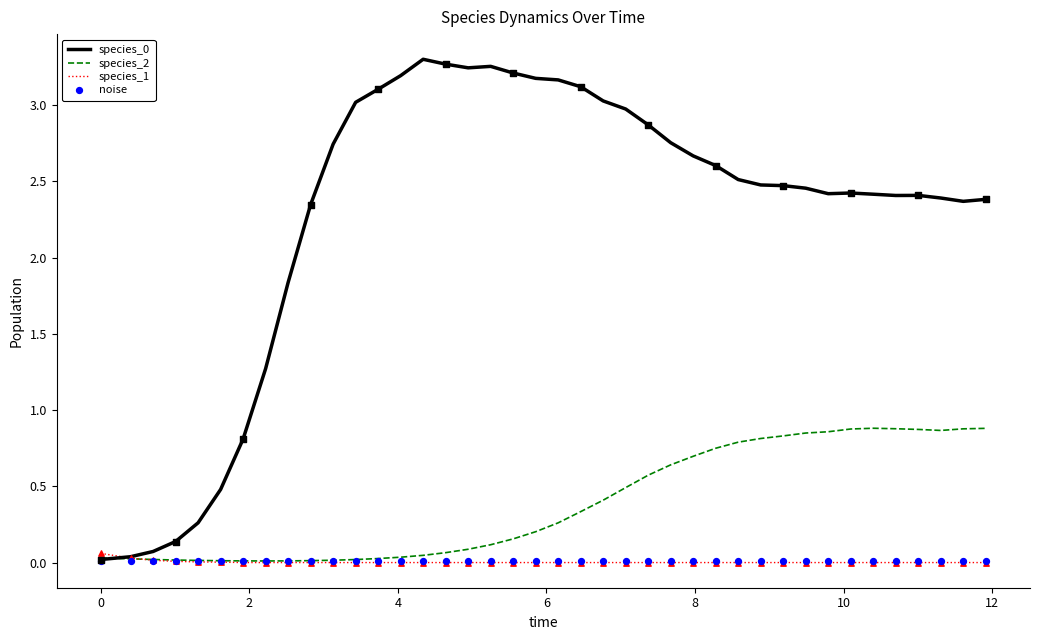

What are all the series names shown in the legend?

species_0, species_2, species_1, noise